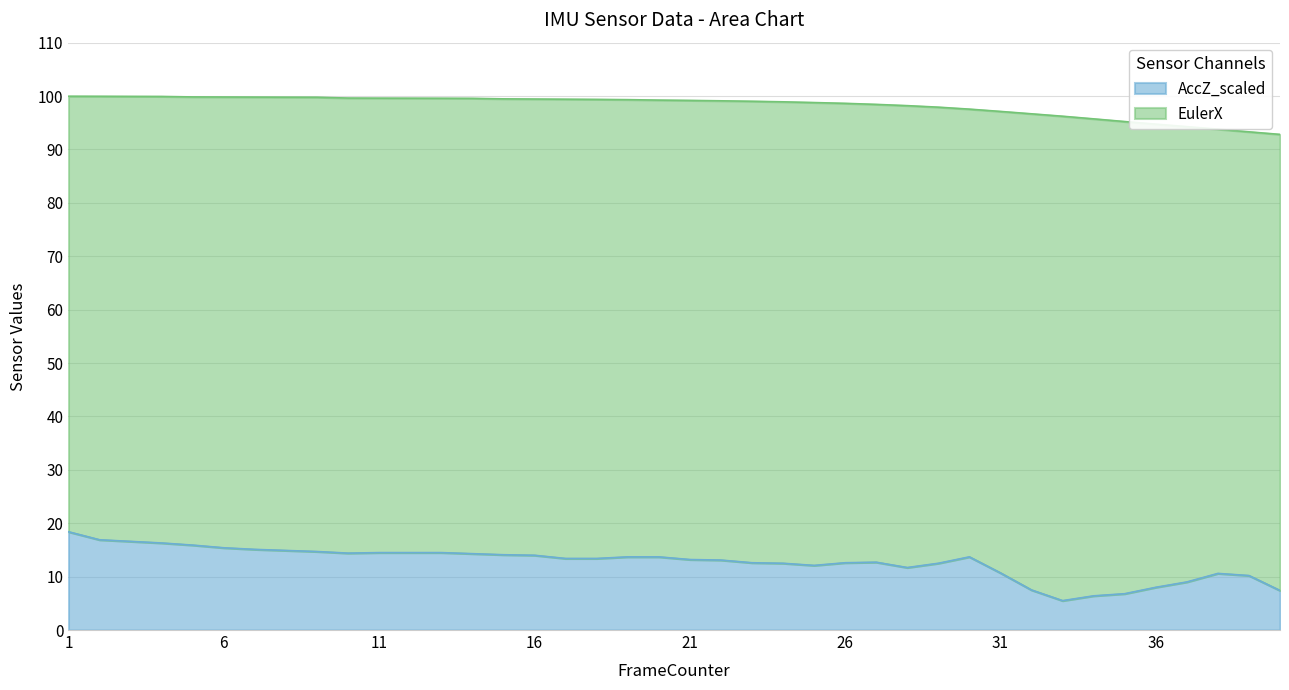

What is the sum of all AccZ_scaled values?

507.5